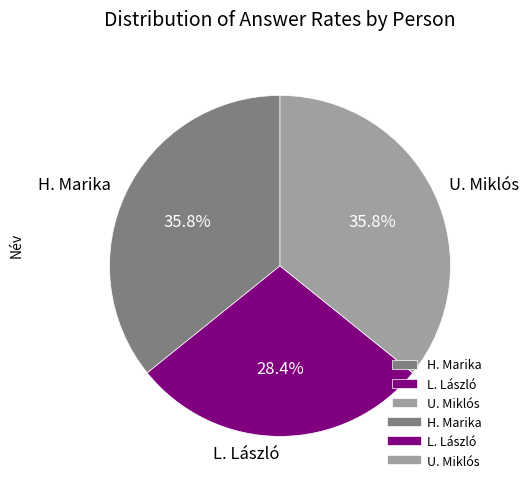

How much of the chart is everything except L. László?

71.6%